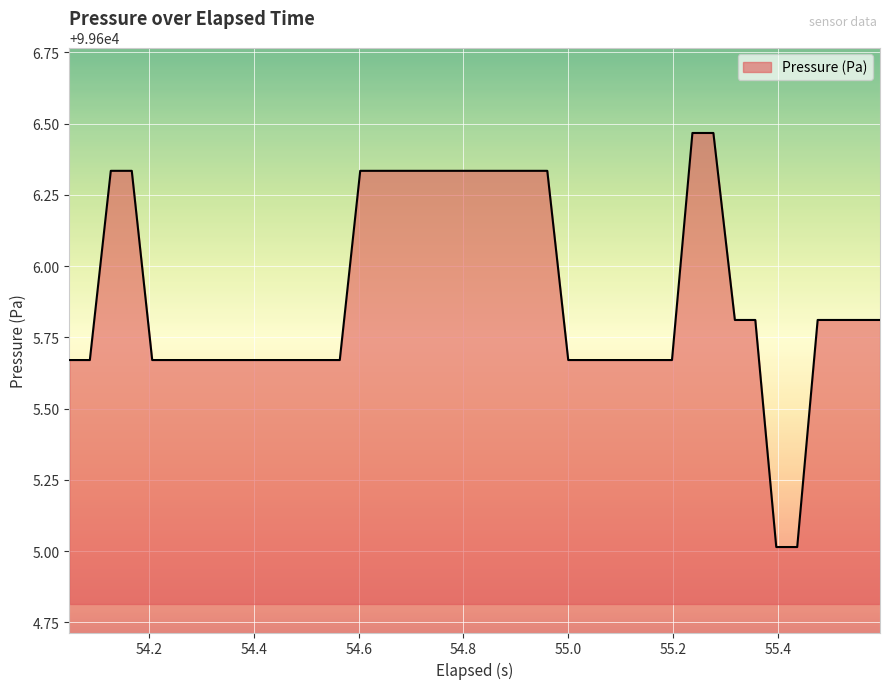

What is the minimum value shown in the chart?

99605.0